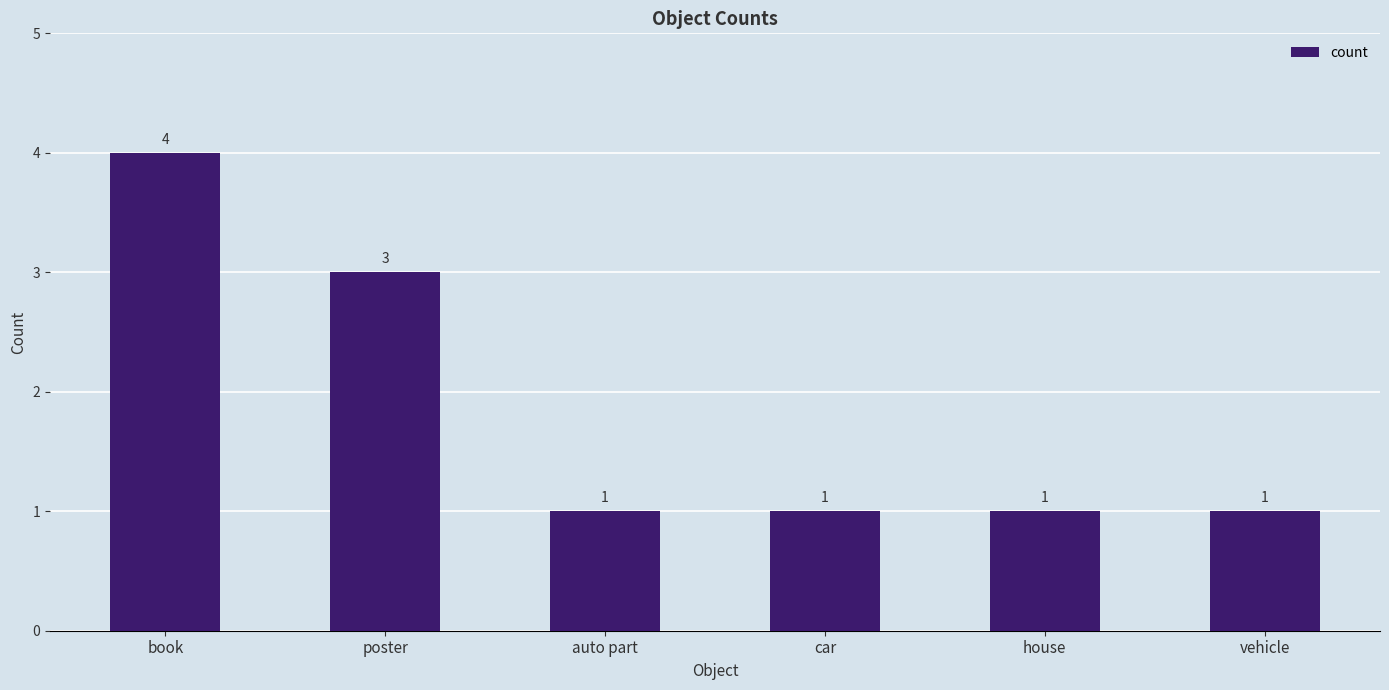

How many values exceed 1?

2